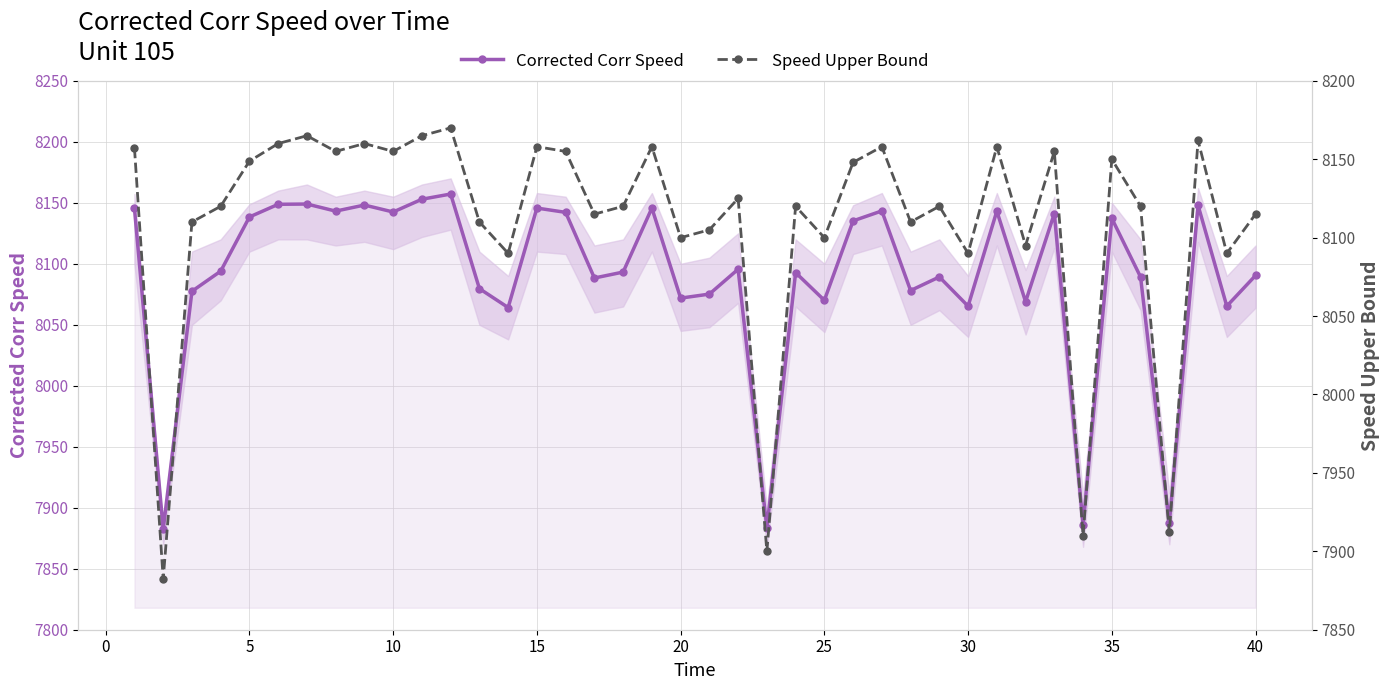

How many interior local valleys does the Speed Upper Bound series have?

14